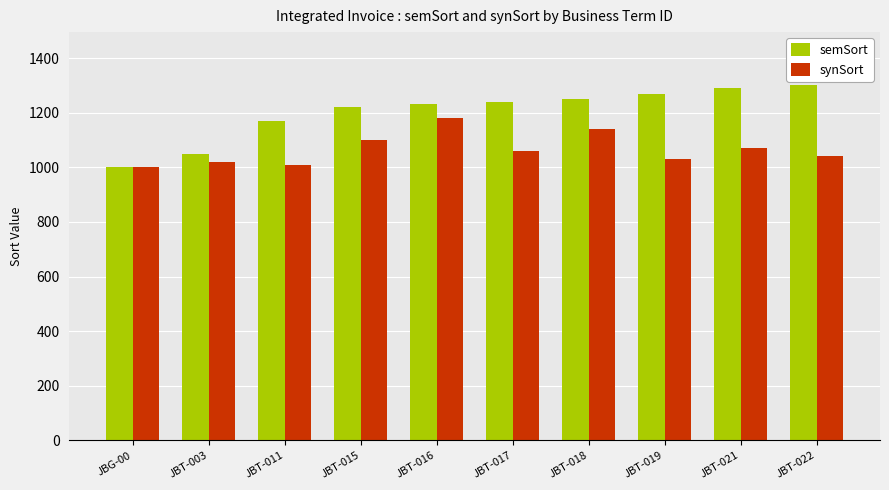

Count the number of data series in this chart.

2